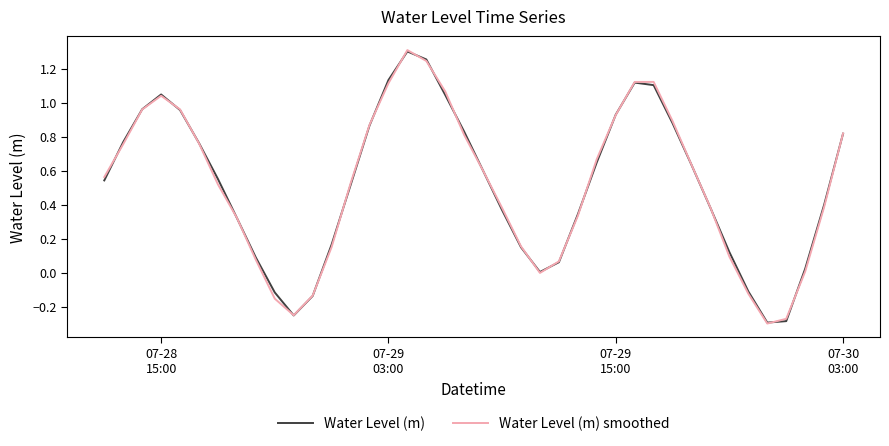

What are all the series names shown in the legend?

Water Level (m), Water Level (m) smoothed